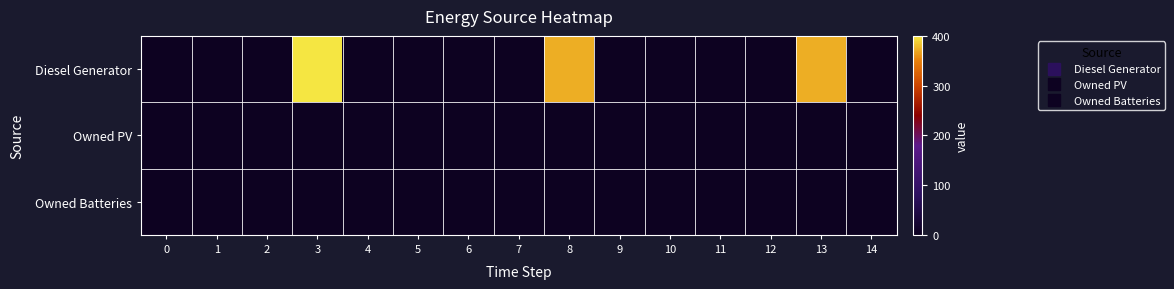

Reading left to right, transcribe all the data shown in this chart.

row_0: 0	0	0	400	0	0	0	0	373	0	0	0	0	373	0
row_1: 0	0	0	0	0	0	0	0	0	0	0	0	0	0	0
row_2: 0	0	0	0	0	0	0	0	0	0	0	0	0	0	0